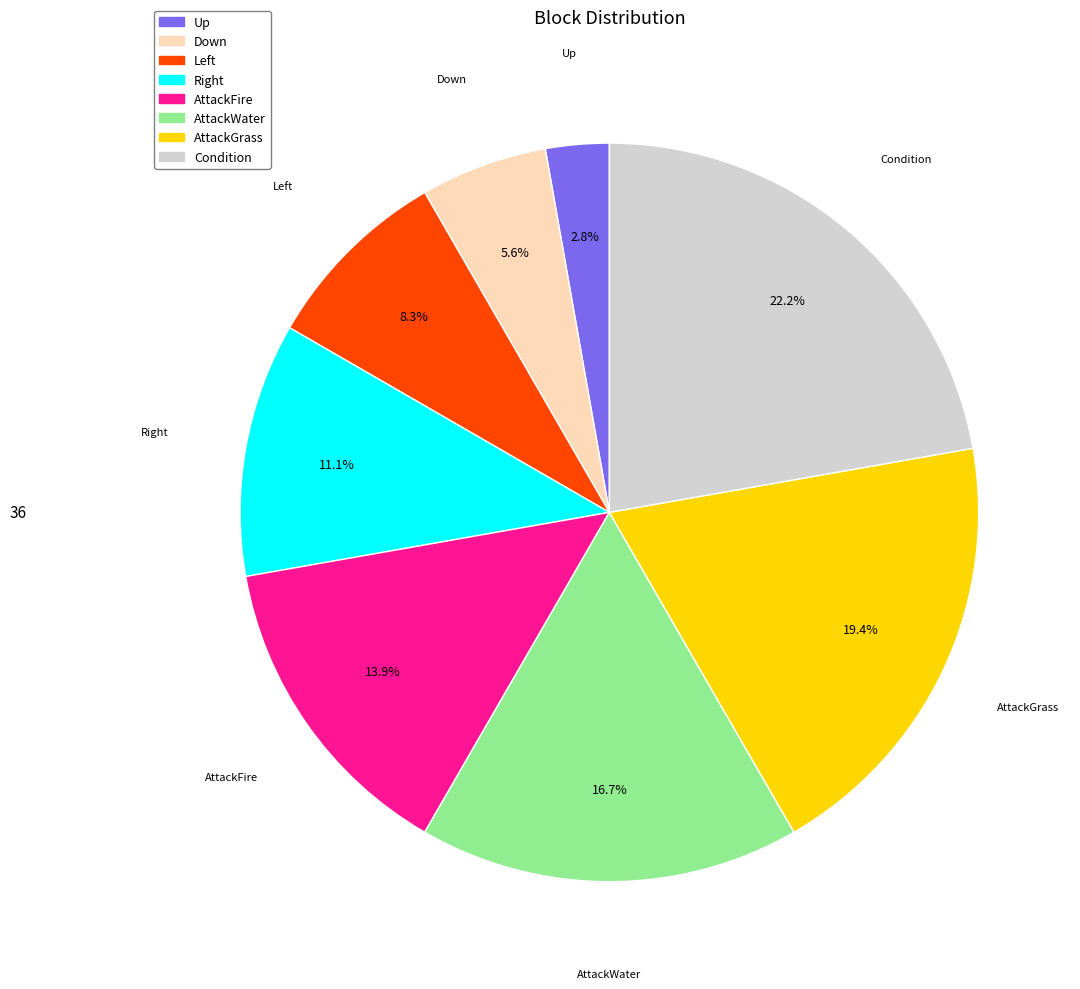

What percentage do Down and Condition together represent?

27.8%